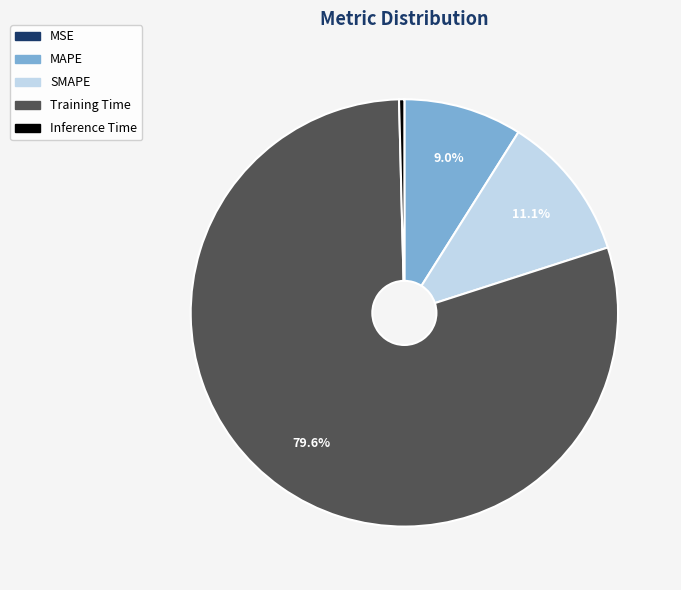

The SMAPE slice represents 18% of the pie. True or false?

False